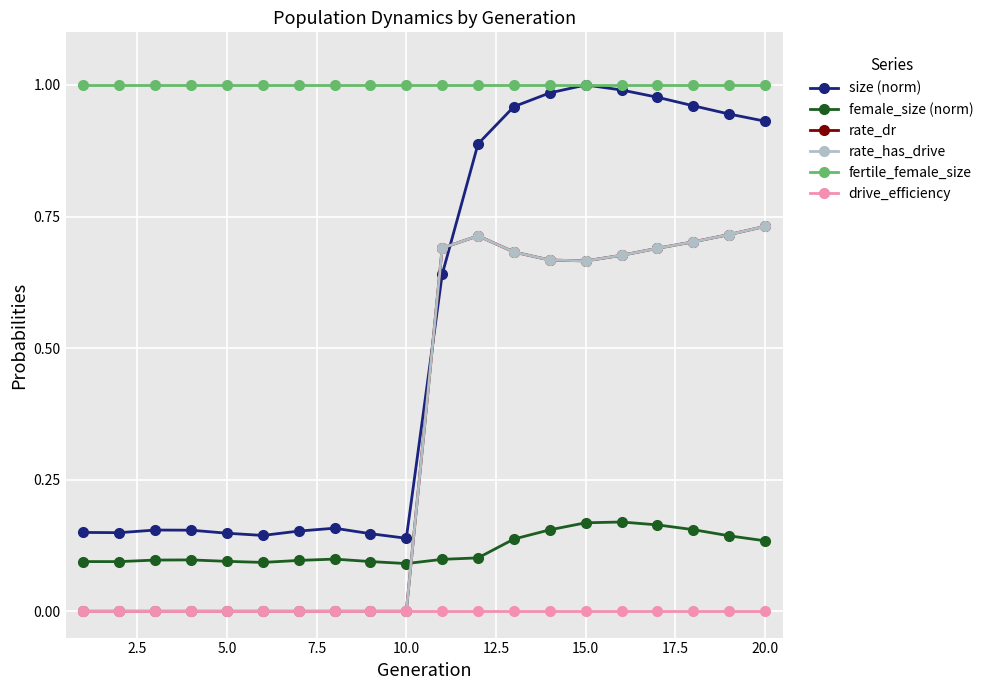

Reading left to right, list all the values displayed in this chart.

size (norm): 0.1	0.1	0.2	0.2	0.1	0.1	0.2	0.2	0.1	0.1	0.6	0.9	1.0	1.0	1.0	1.0	1.0	1.0	0.9	0.9
female_size (norm): 0.1	0.1	0.1	0.1	0.1	0.1	0.1	0.1	0.1	0.1	0.1	0.1	0.1	0.2	0.2	0.2	0.2	0.2	0.1	0.1
rate_dr: 0.0	0.0	0.0	0.0	0.0	0.0	0.0	0.0	0.0	0.0	0.7	0.7	0.7	0.7	0.7	0.7	0.7	0.7	0.7	0.7
rate_has_drive: 0.0	0.0	0.0	0.0	0.0	0.0	0.0	0.0	0.0	0.0	0.7	0.7	0.7	0.7	0.7	0.7	0.7	0.7	0.7	0.7
fertile_female_size: 1.0	1.0	1.0	1.0	1.0	1.0	1.0	1.0	1.0	1.0	1.0	1.0	1.0	1.0	1.0	1.0	1.0	1.0	1.0	1.0
drive_efficiency: 0.0	0.0	0.0	0.0	0.0	0.0	0.0	0.0	0.0	0.0	0.0	0.0	0.0	0.0	0.0	0.0	0.0	0.0	0.0	0.0